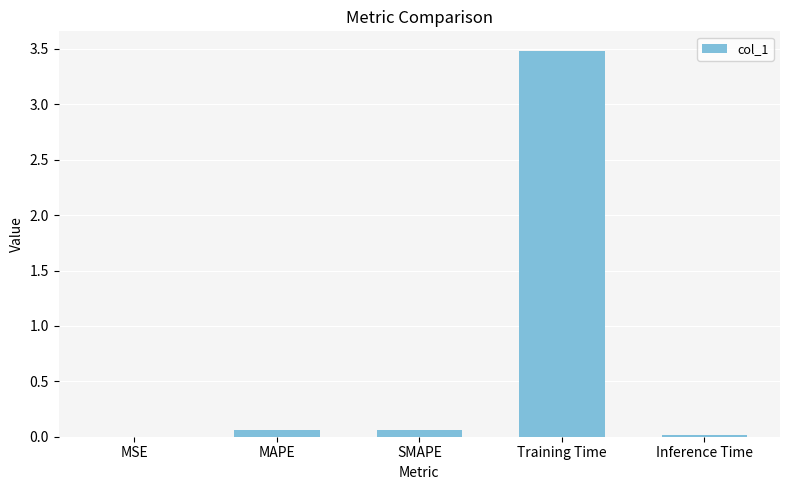

What is the maximum value shown in the chart?

3.5